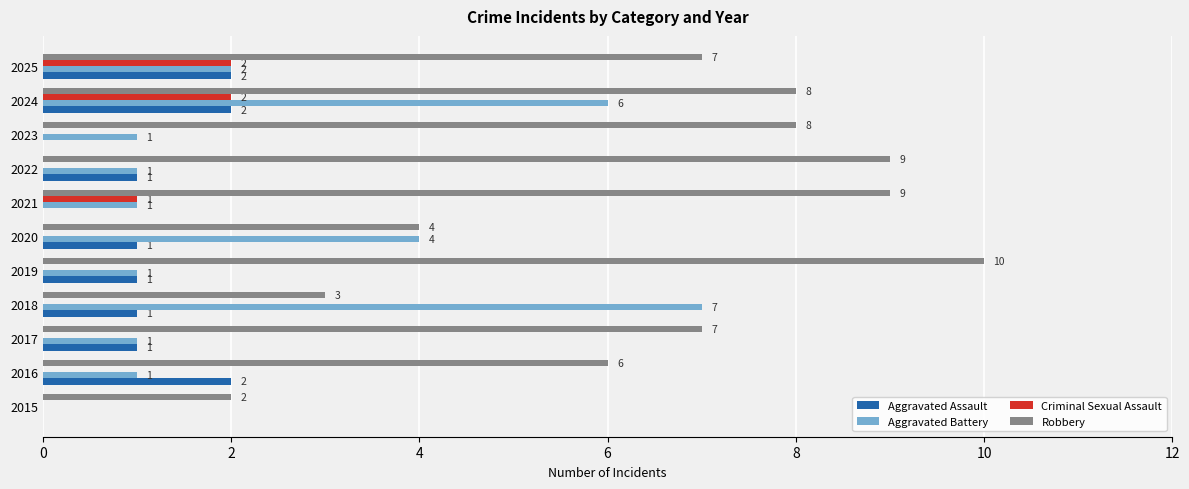

Where is Criminal Sexual Assault nearest to the value 1?

2021